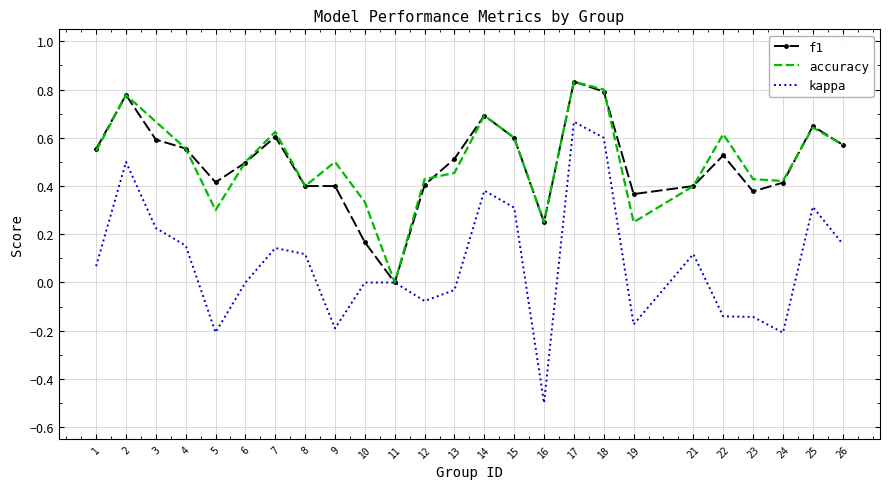

Is the value of kappa at 8 greater than the value of accuracy at 19?

No